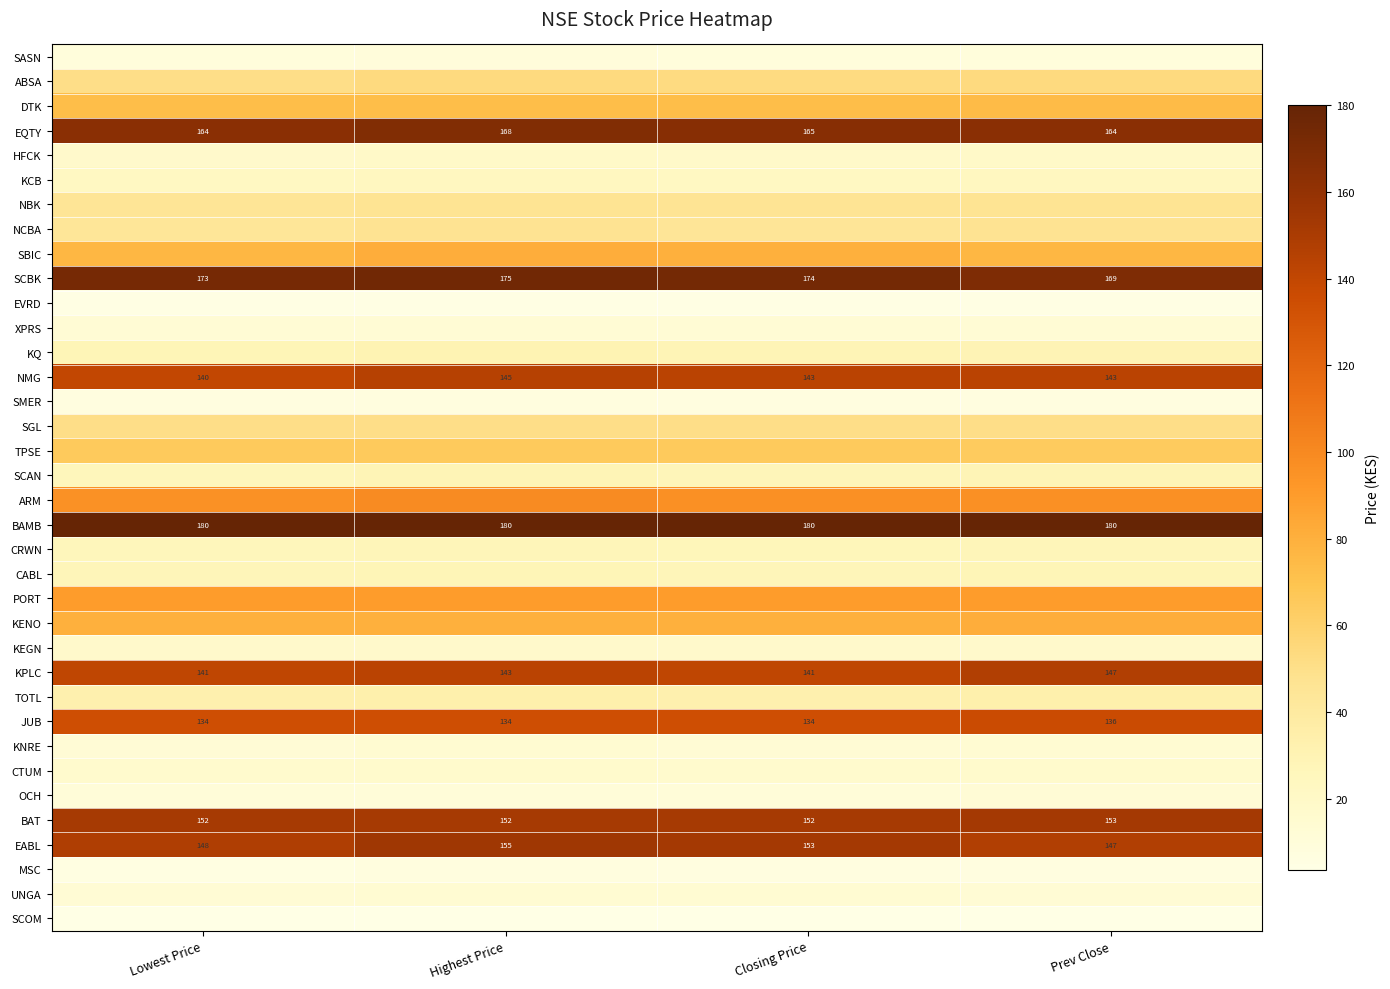

The value of SCOM at Prev Close is 3.9. True or false?

True